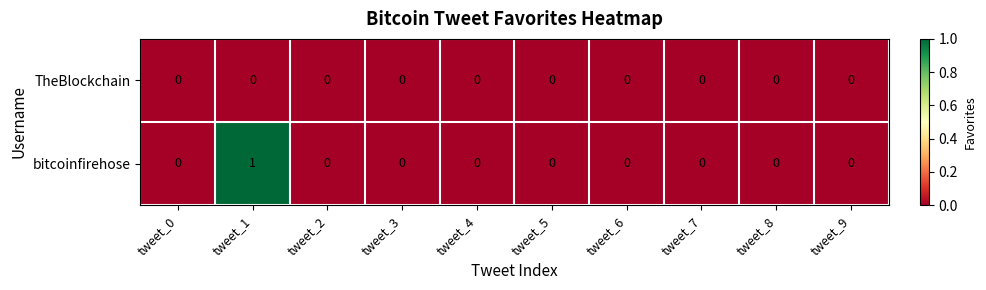

Reading left to right, what are all the values shown in this chart?

TheBlockchain: tweet_0=0	tweet_1=0	tweet_2=0	tweet_3=0	tweet_4=0	tweet_5=0	tweet_6=0	tweet_7=0	tweet_8=0	tweet_9=0
bitcoinfirehose: tweet_0=0	tweet_1=1	tweet_2=0	tweet_3=0	tweet_4=0	tweet_5=0	tweet_6=0	tweet_7=0	tweet_8=0	tweet_9=0